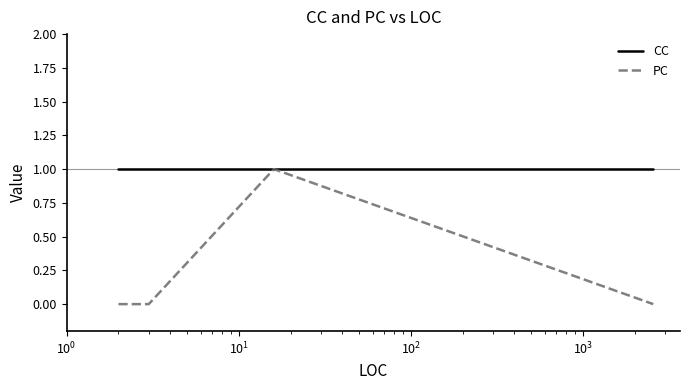

What is the highest value of the PC series?

1